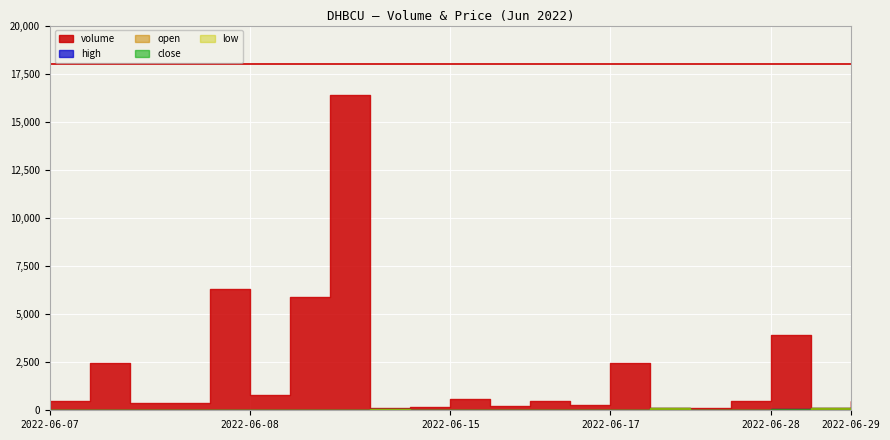

The open series shows 5.6 at 2022-06-15 16:25. True or false?

False